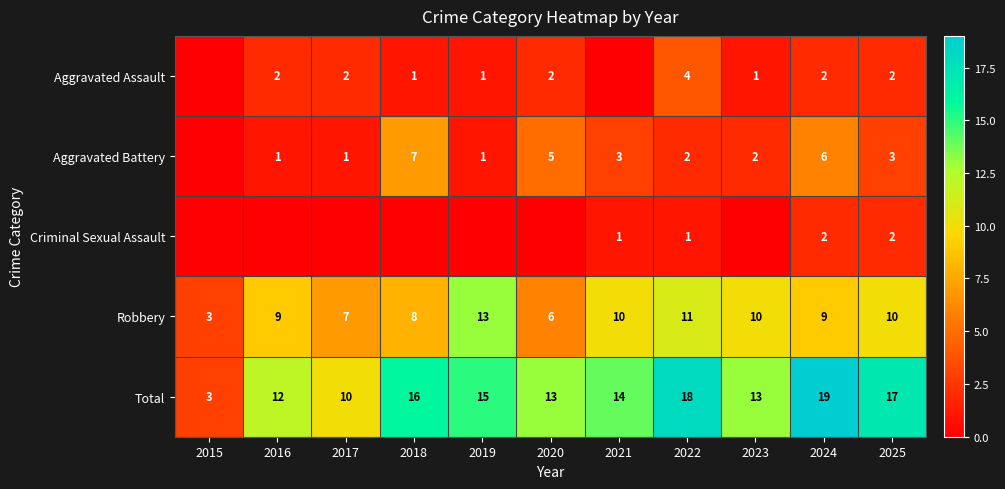

What value does the Robbery series have at 2015, to the nearest 5?

5